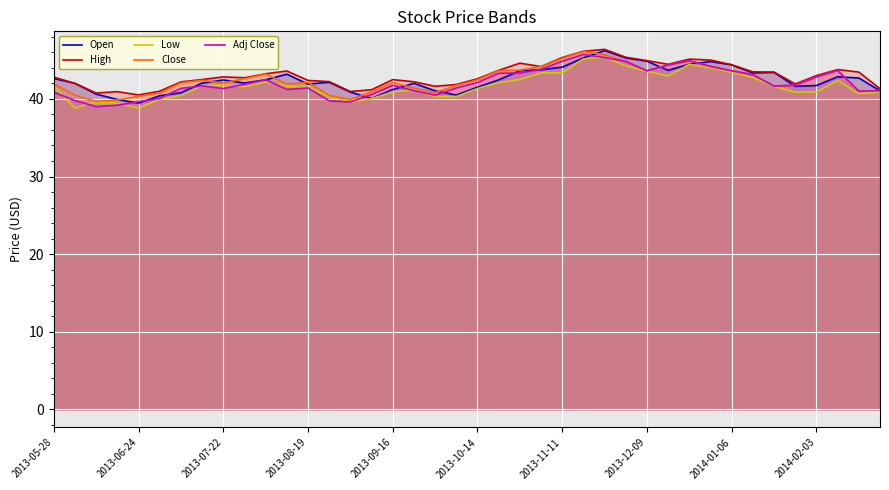

Count the number of categories in the chart.

40